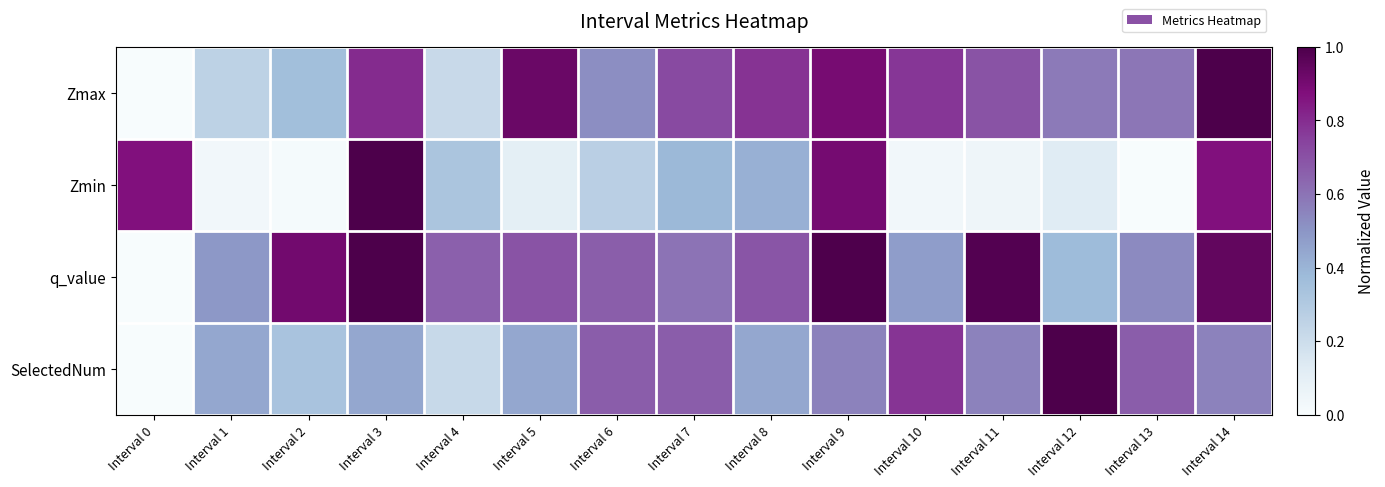

Reading right to left, transcribe all the data shown in this chart.

Zmax: Interval 14=1.0	Interval 13=0.6	Interval 12=0.6	Interval 11=0.7	Interval 10=0.8	Interval 9=0.9	Interval 8=0.8	Interval 7=0.7	Interval 6=0.5	Interval 5=0.9	Interval 4=0.2	Interval 3=0.8	Interval 2=0.4	Interval 1=0.3	Interval 0=0.0
Zmin: Interval 14=0.9	Interval 13=0.0	Interval 12=0.1	Interval 11=0.0	Interval 10=0.0	Interval 9=0.9	Interval 8=0.4	Interval 7=0.4	Interval 6=0.3	Interval 5=0.1	Interval 4=0.3	Interval 3=1.0	Interval 2=0.0	Interval 1=0.0	Interval 0=0.9
q_value: Interval 14=0.9	Interval 13=0.5	Interval 12=0.4	Interval 11=1.0	Interval 10=0.5	Interval 9=1.0	Interval 8=0.7	Interval 7=0.6	Interval 6=0.7	Interval 5=0.7	Interval 4=0.7	Interval 3=1.0	Interval 2=0.9	Interval 1=0.5	Interval 0=0.0
SelectedNum: Interval 14=0.6	Interval 13=0.7	Interval 12=1.0	Interval 11=0.6	Interval 10=0.8	Interval 9=0.6	Interval 8=0.4	Interval 7=0.7	Interval 6=0.7	Interval 5=0.4	Interval 4=0.2	Interval 3=0.4	Interval 2=0.3	Interval 1=0.4	Interval 0=0.0